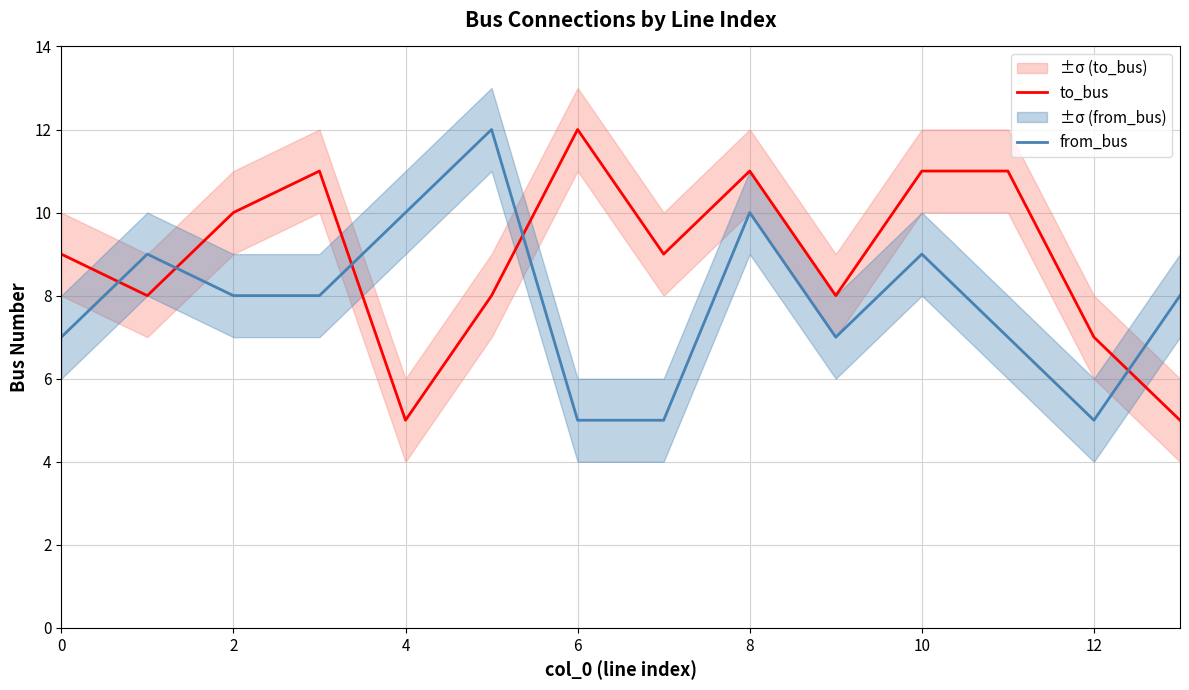

List the series in order of their overall mean, highest first.

to_bus, from_bus